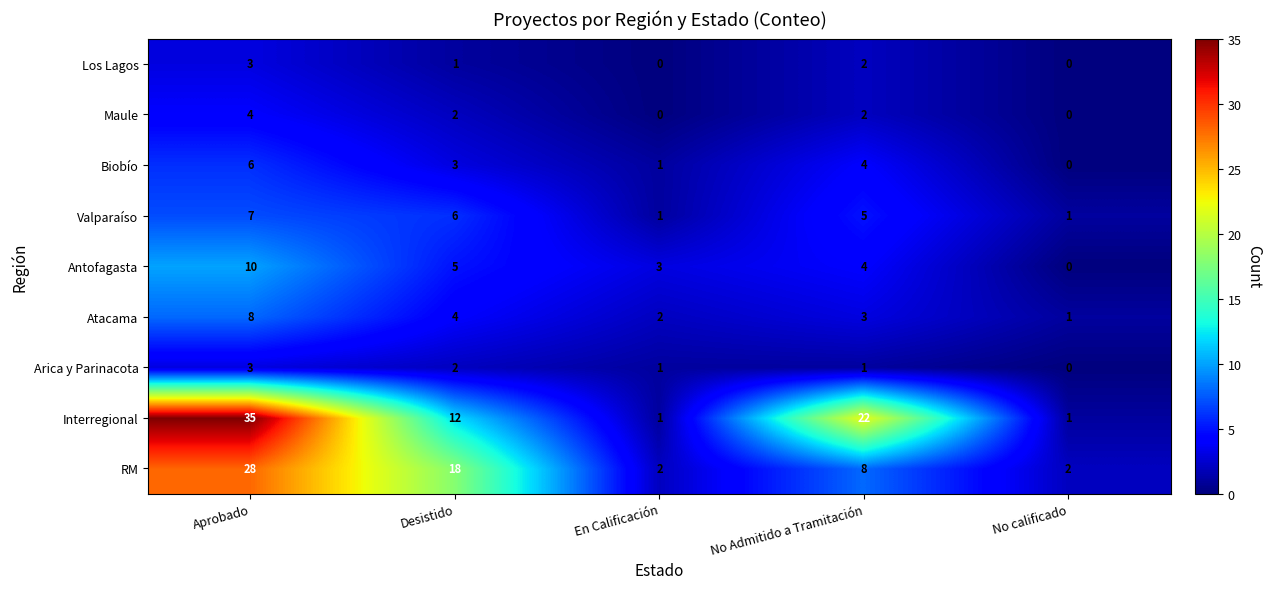

Rank the categories by Atacama value from lowest to highest.

No calificado, En Calificación, No Admitido a Tramitación, Desistido, Aprobado